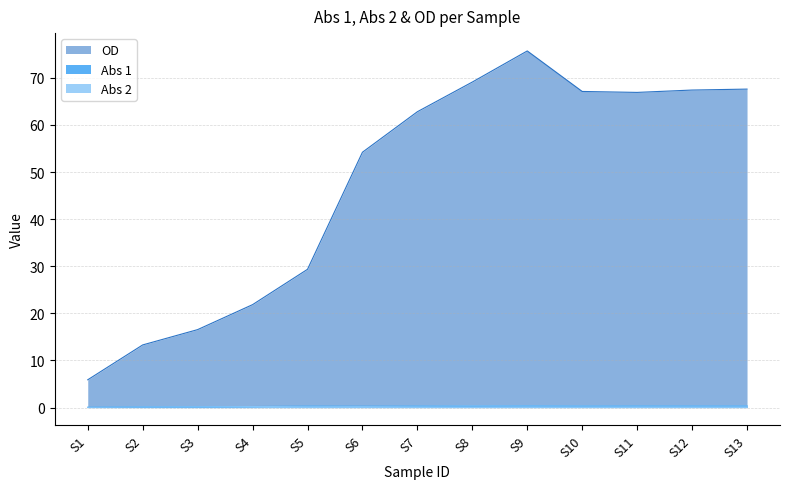

How many data points in OD are less than 62?

6